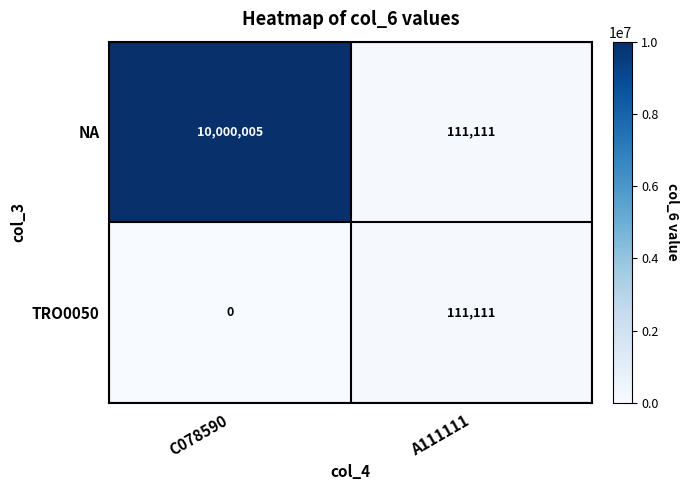

Reading left to right, extract all data points from this chart.

NA: C078590=10000005	A111111=111111
TRO0050: C078590=0	A111111=111111